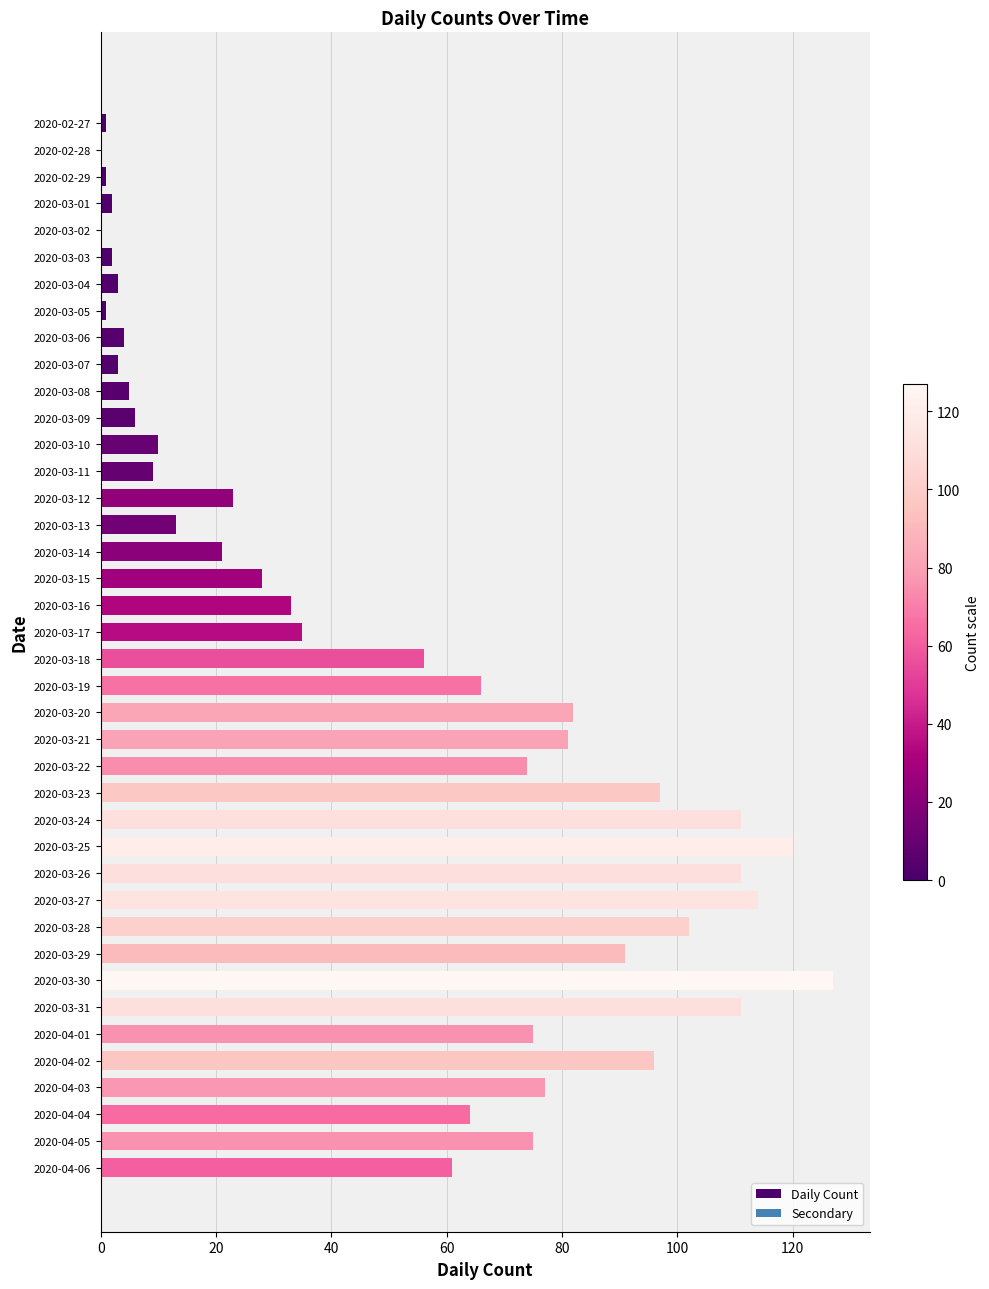

What is the maximum value shown in the chart?

127